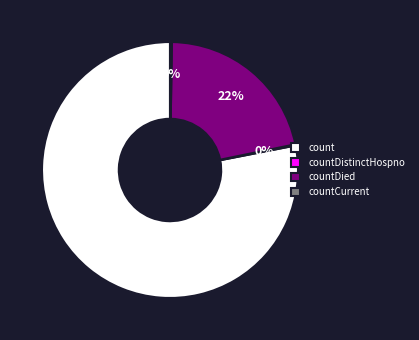

Which category has the biggest portion of the pie?

count